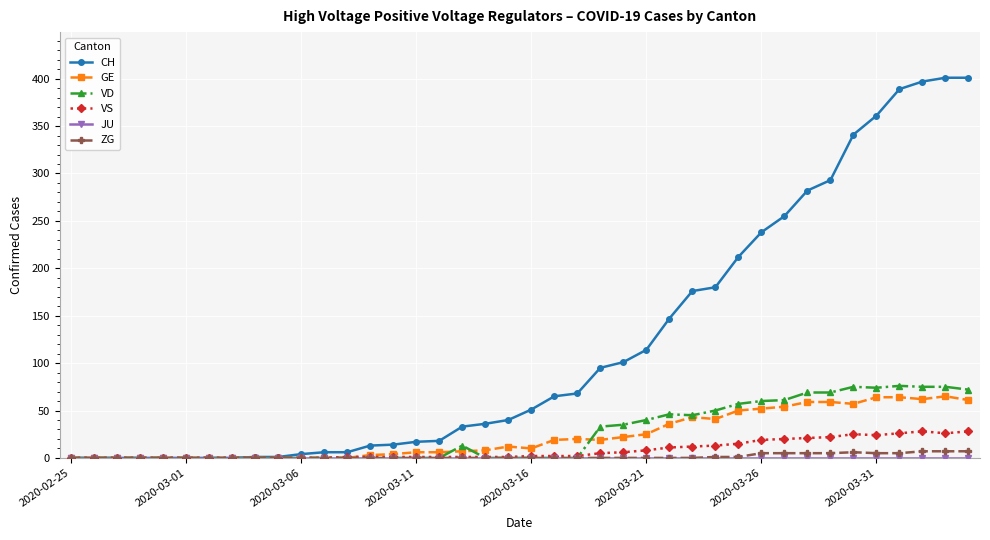

Is this an area chart (filled region under the line)?

No